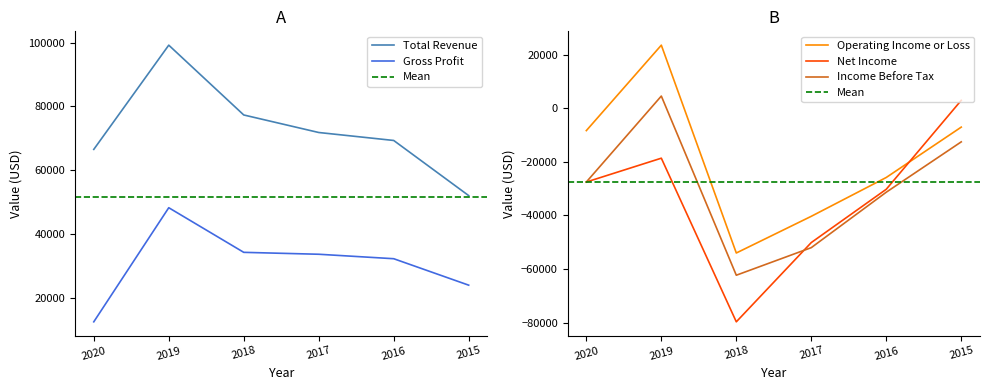

True or false: Operating Income or Loss and Gross Profit cross at least once.

False